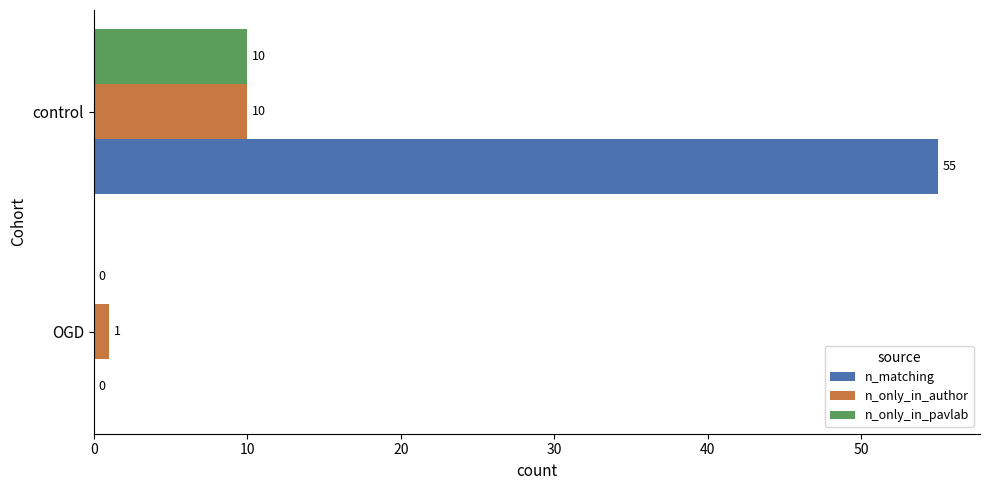

What is the sum of the n_matching values at OGD and control?

55